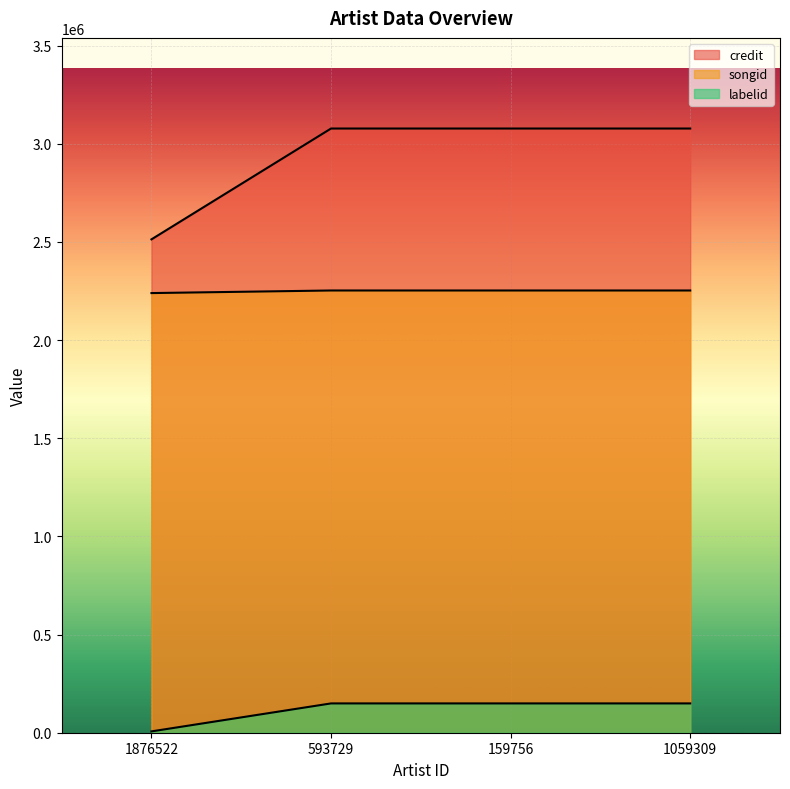

What is the difference between the maximum and minimum values in the labelid series?

142501